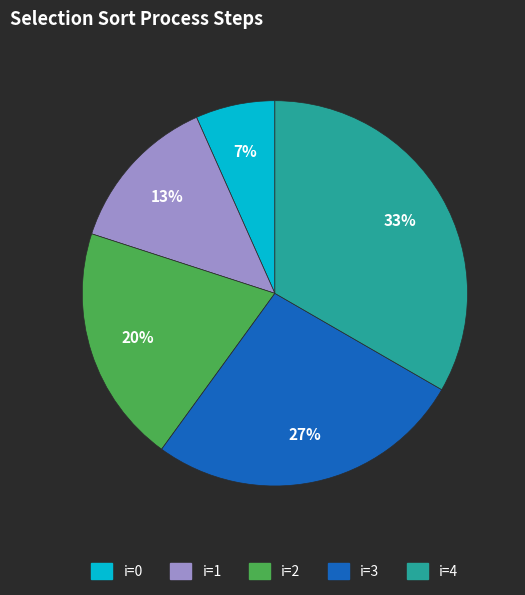

What is the ratio of the value at i=2 to the value at i=1?

1.5